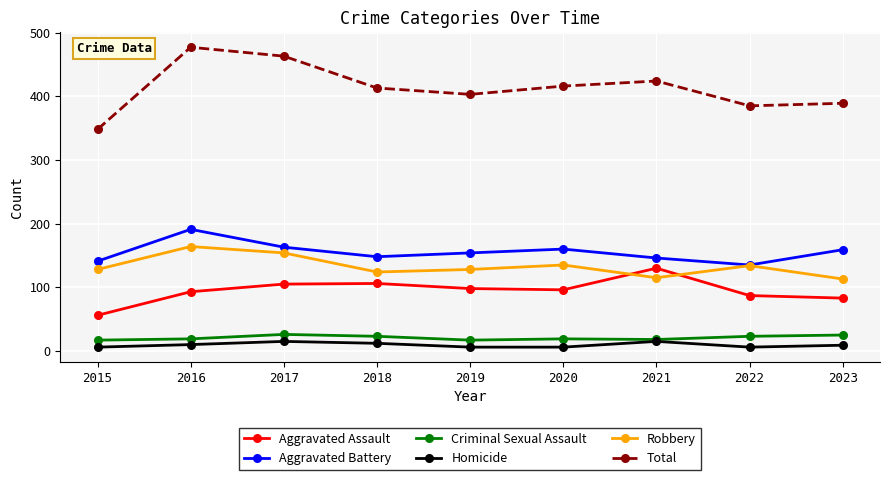

Which series has the largest range (max minus min)?

Total